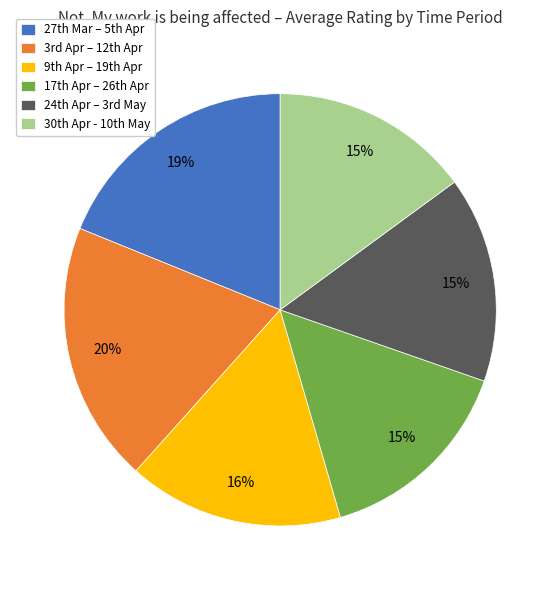

Which slice is the largest?

3rd Apr – 12th Apr